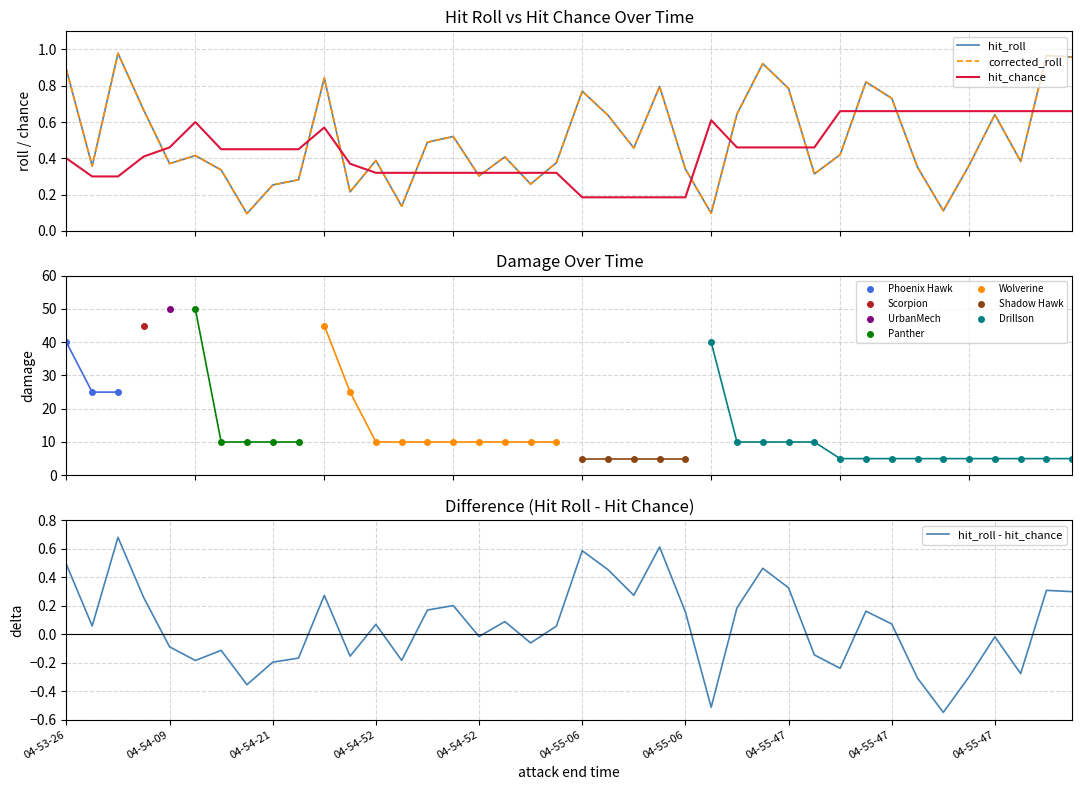

In hit_roll - hit_chance, how many points are higher than both neighbors (excluding endpoints)?

12